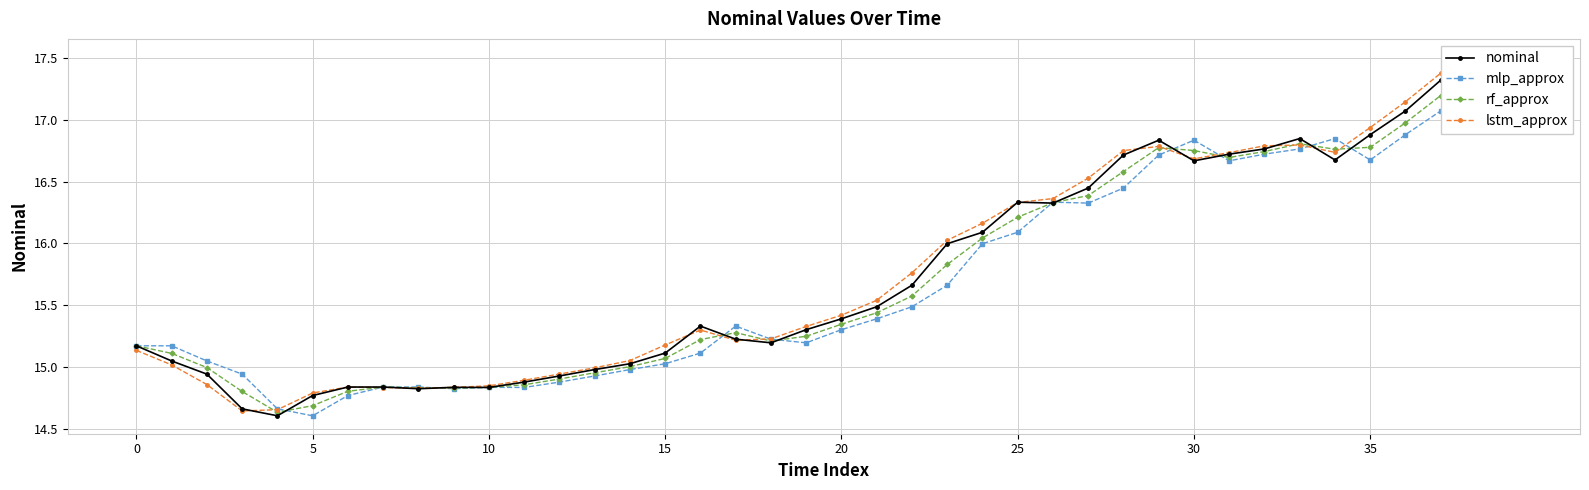

Which series has the widest spread of values?

nominal